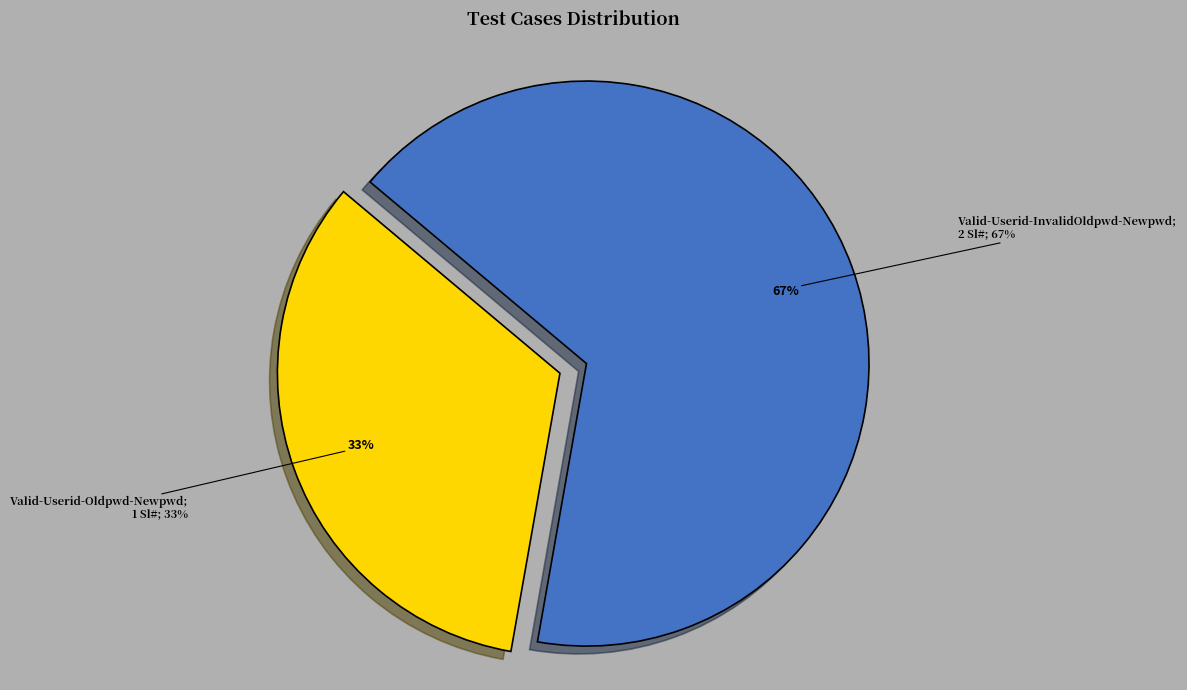

What is the total percentage of Valid-Userid-InvalidOldpwd-Newpwd and Valid-Userid-Oldpwd-Newpwd?

100.0%